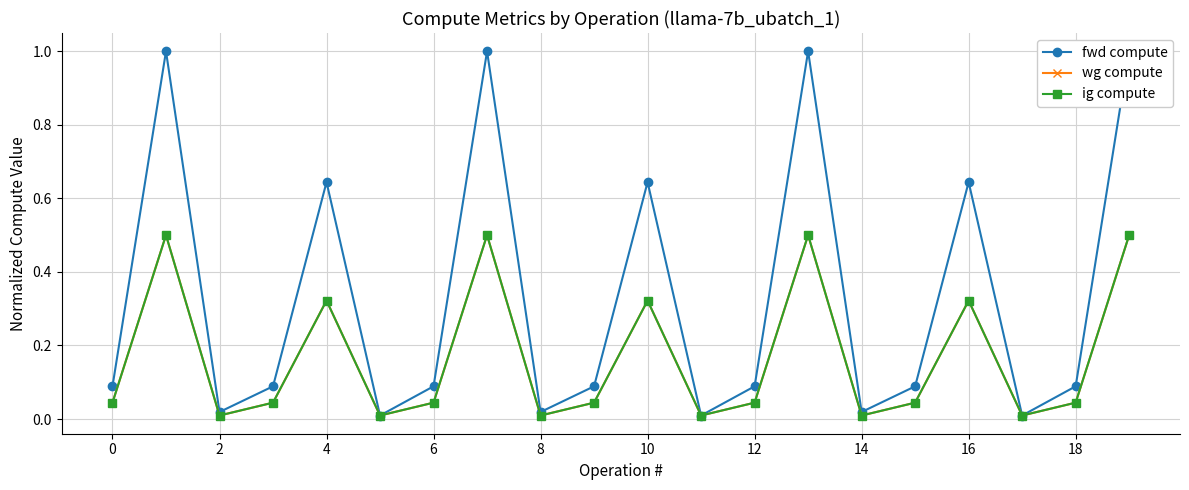

At 12, list the series in order from smallest to largest.

wg compute, ig compute, fwd compute